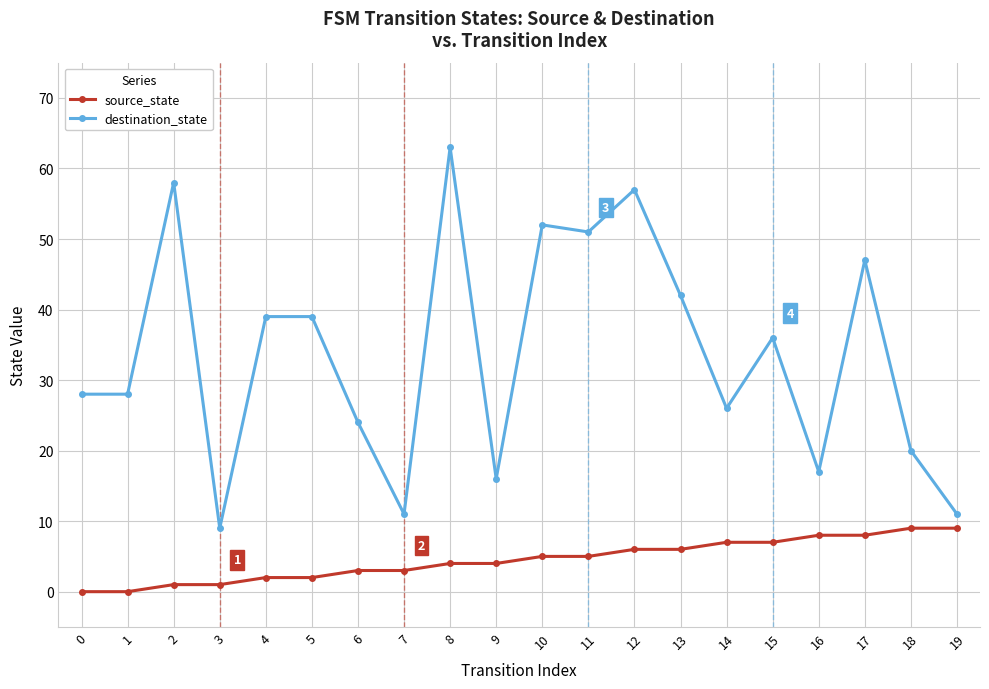

What is the sum of all source_state values?

90